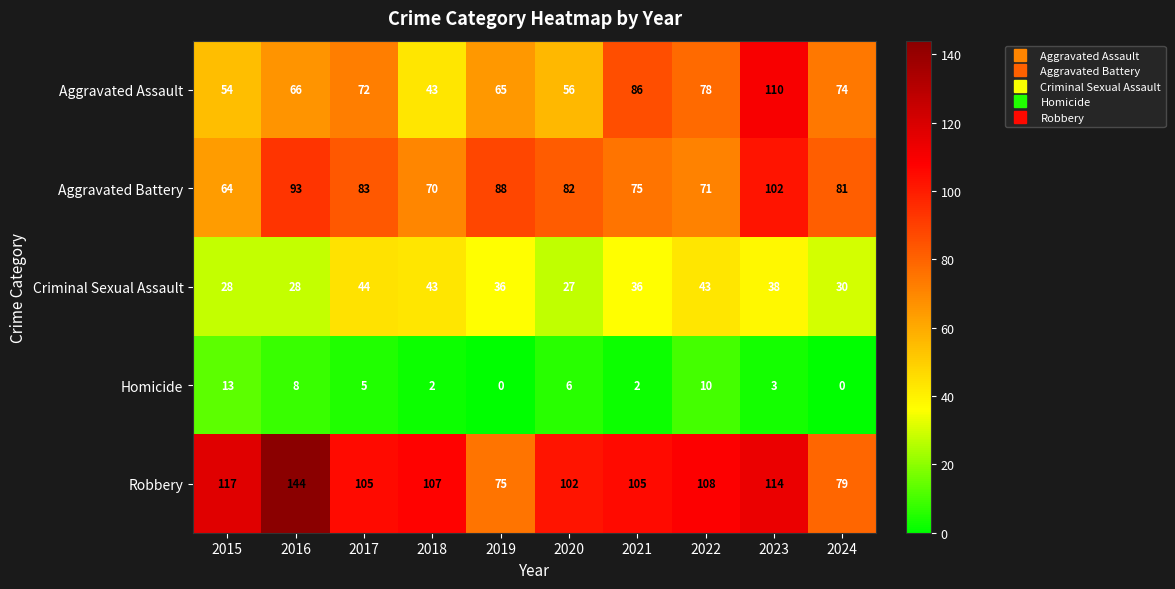

The value of Homicide at 2022 is 14. True or false?

False